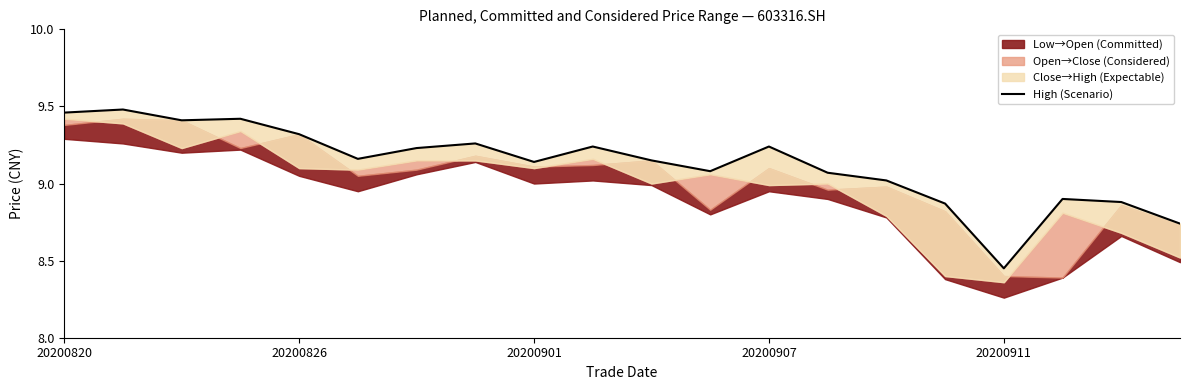

What is the value of the 13th point from the left?

9.2